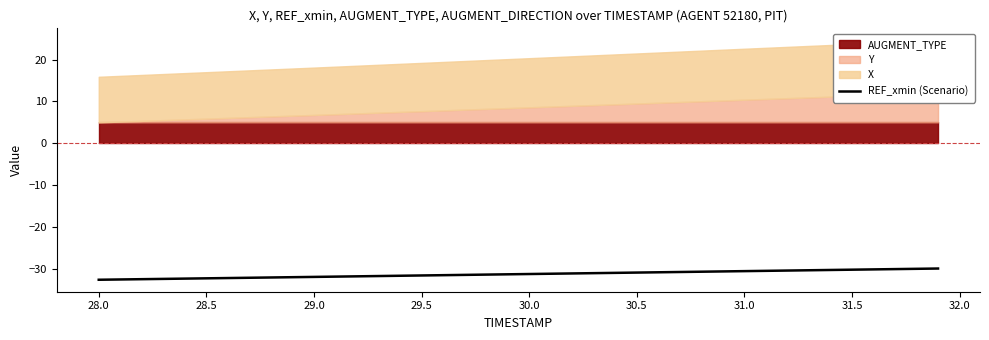

What is the lowest value of the REF_xmin (Scenario) series?

-32.6